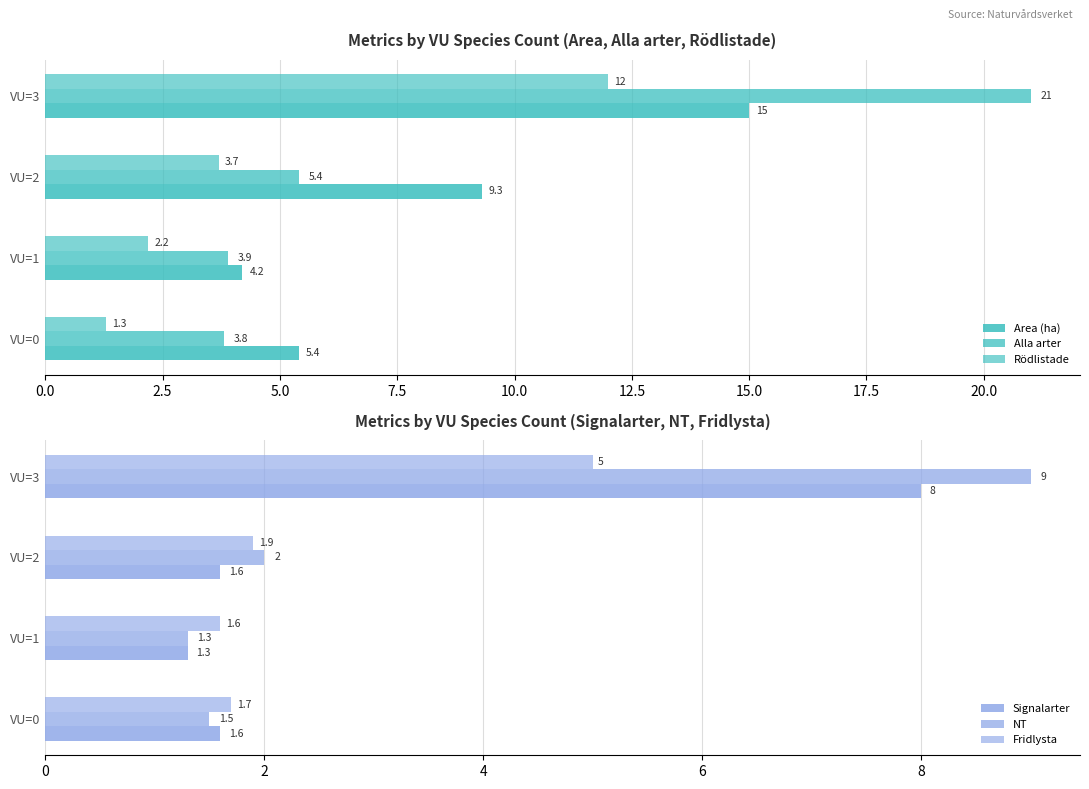

How many data points in Area (ha) are less than 9?

2